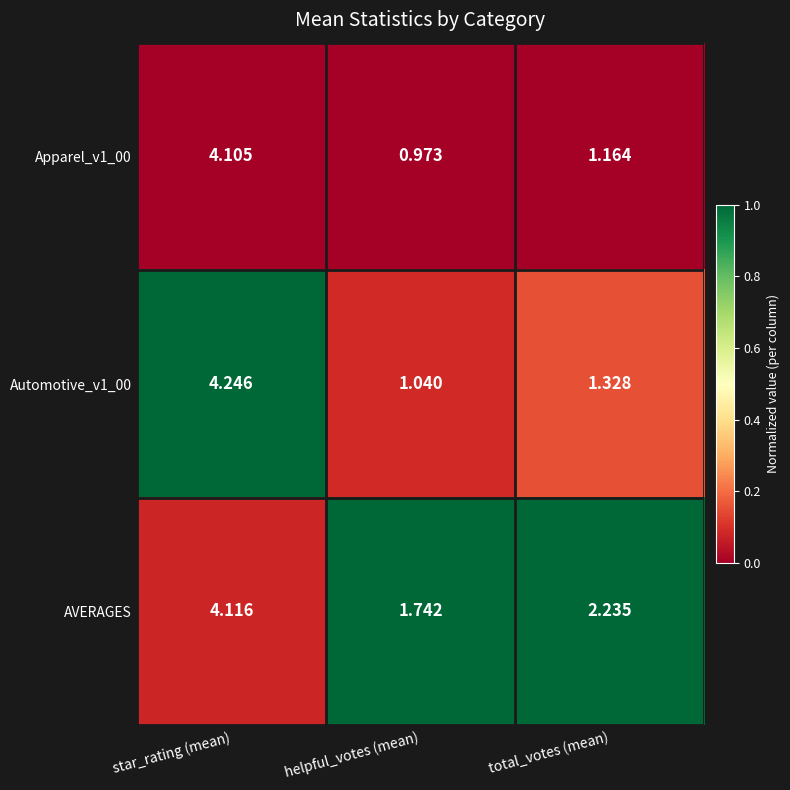

At which category is the sum across all series the highest?

star_rating (mean)